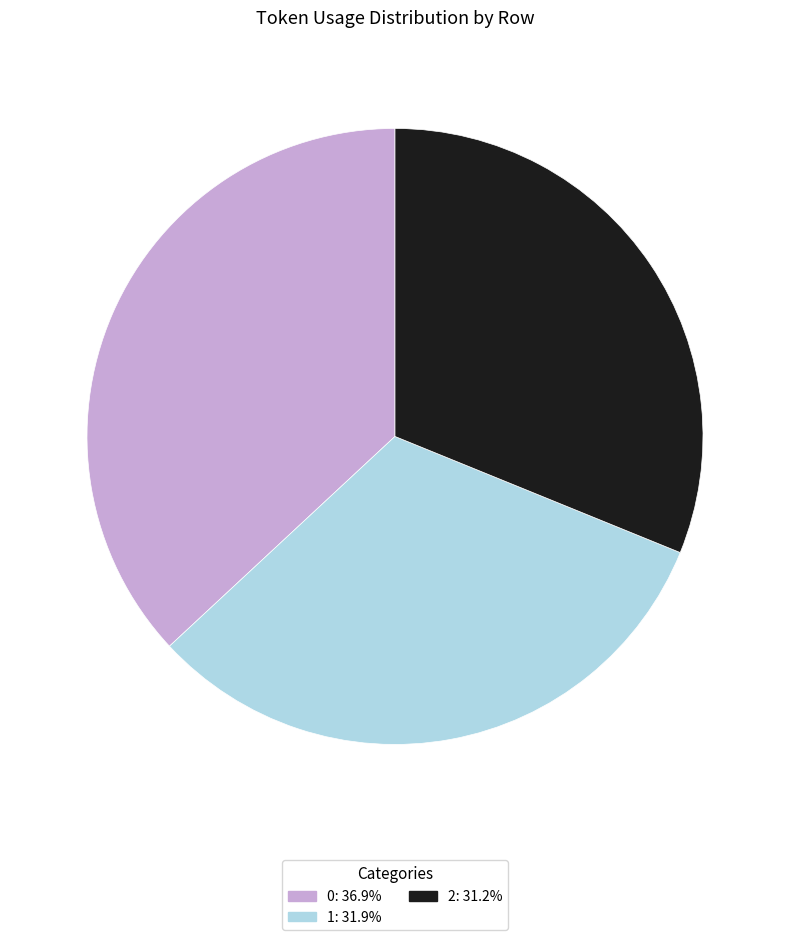

The 1 slice represents 32% of the pie. True or false?

True